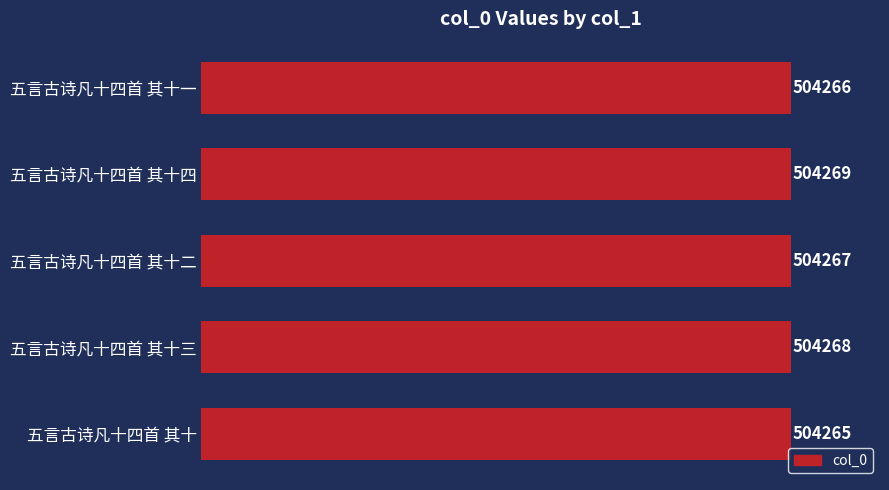

Is it true that the value at 五言古诗凡十四首 其十二 is 839677?

False